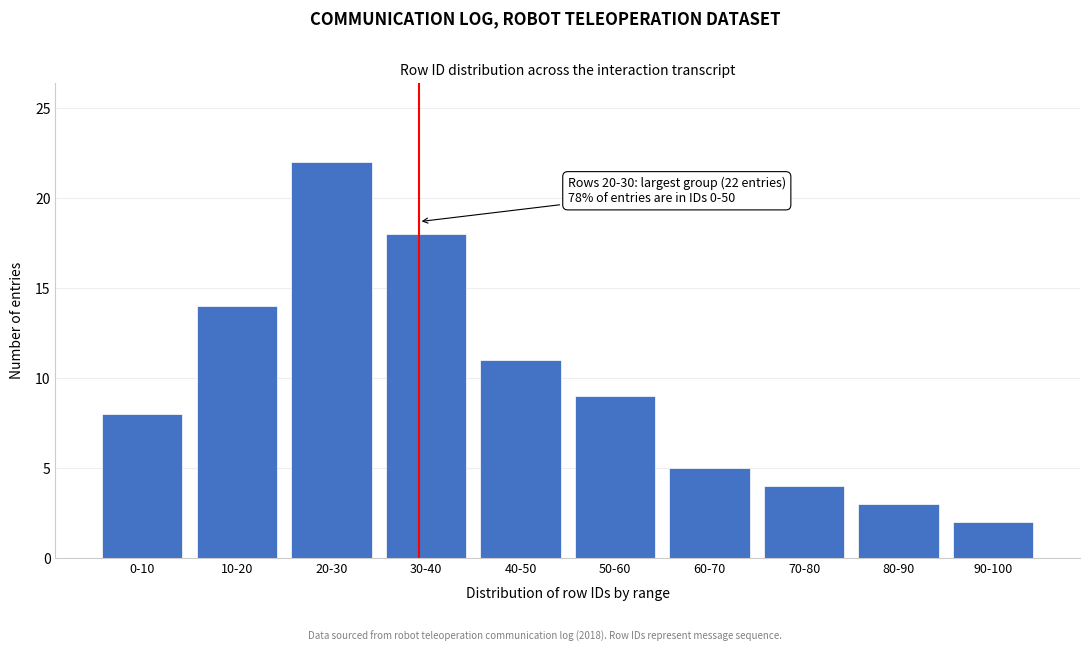

Reading left to right, extract all data points from this chart.

0-10=8	10-20=14	20-30=22	30-40=18	40-50=11	50-60=9	60-70=5	70-80=4	80-90=3	90-100=2